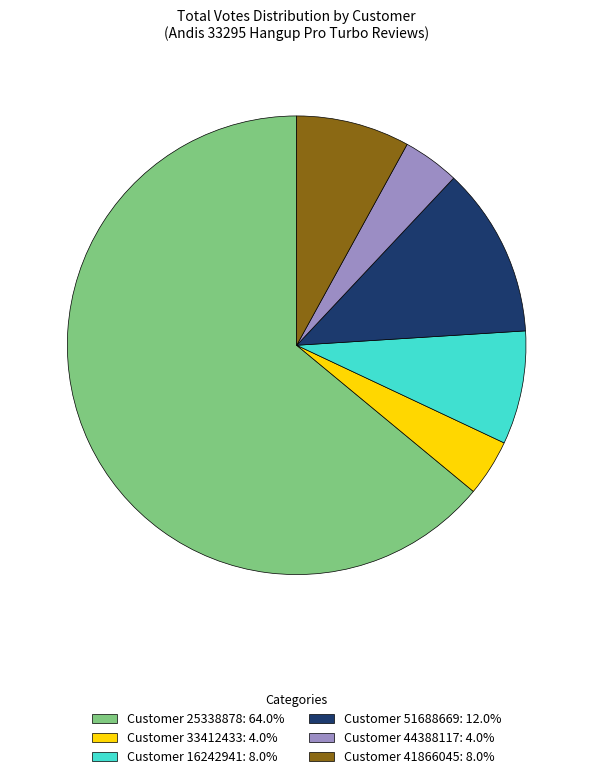

Combined, do Customer 41866045: 8.0% and Customer 33412433: 4.0% account for over 50%?

No